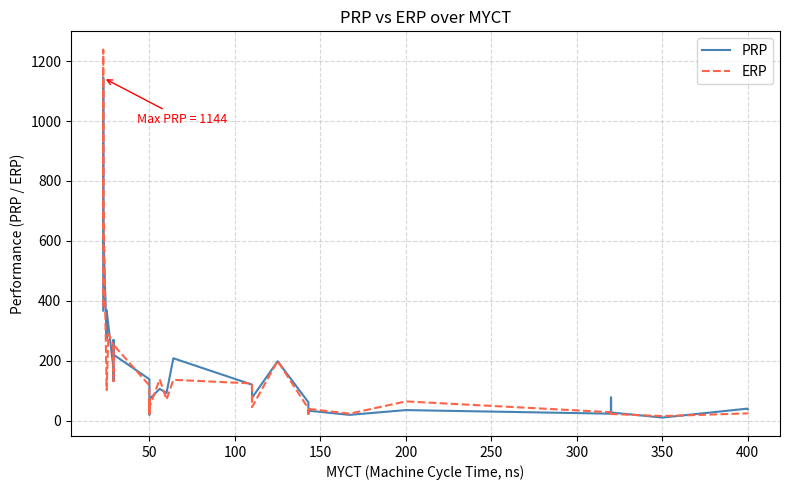

True or false: PRP and ERP cross at least once.

True